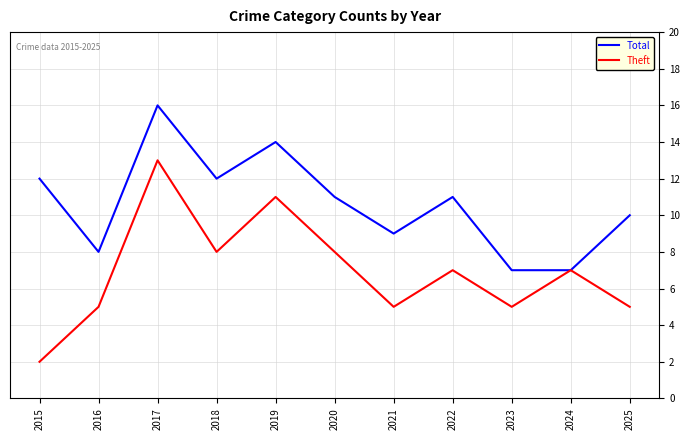

Which label corresponds to the largest value in the chart?

2017